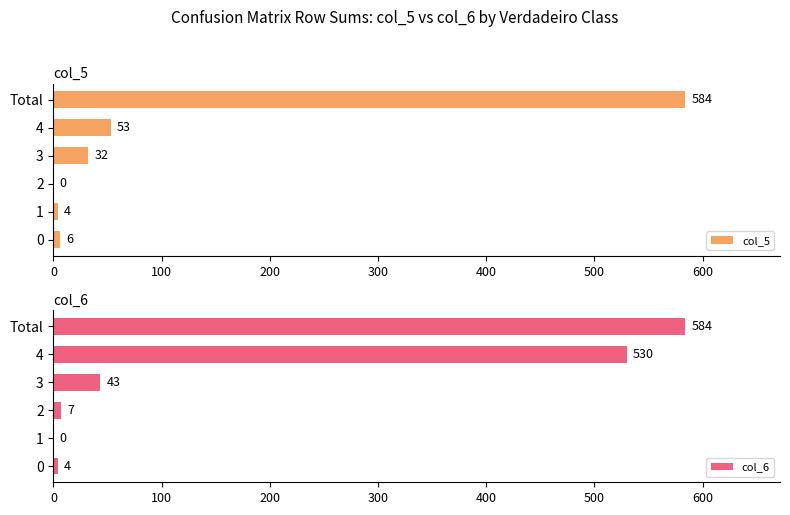

Reading right to left, extract all data points from this chart.

col_5: 584	53	32	0	4	6
col_6: 584	530	43	7	0	4